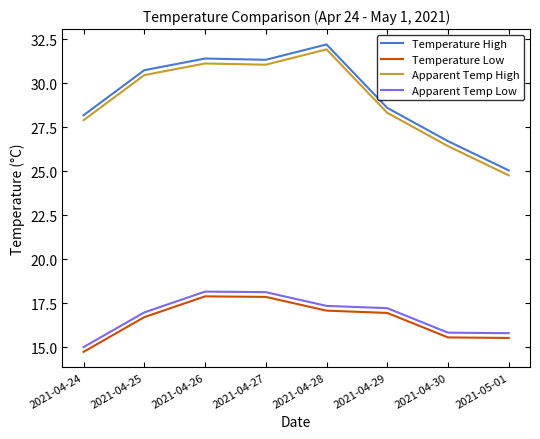

True or false: Apparent Temp High has a value of 27.9 at 2021-04-24.

True